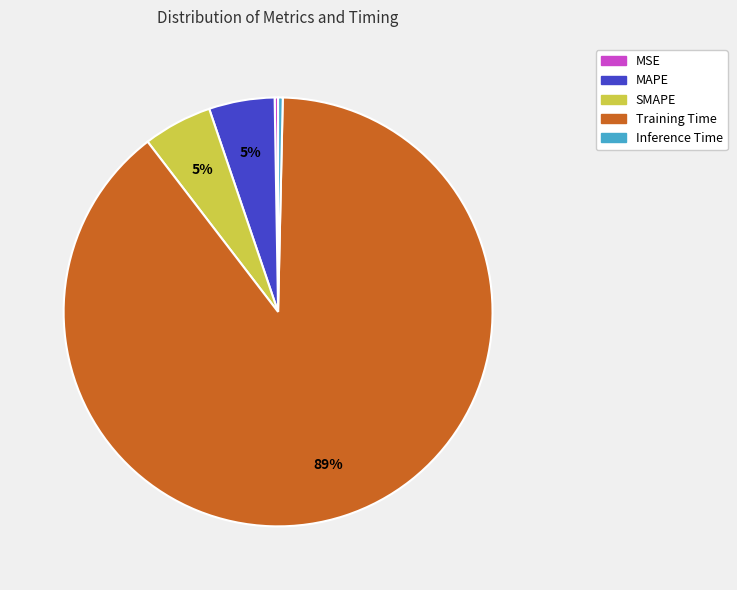

To the nearest percent, what portion does SMAPE represent?

5%